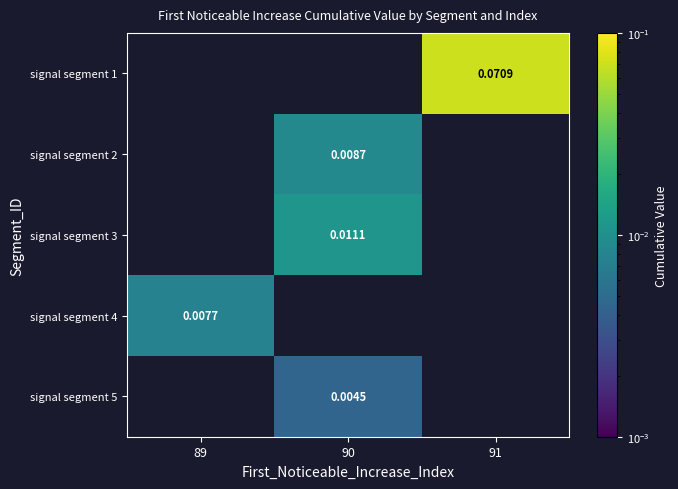

How many positive values does the signal segment 3 series have?

1